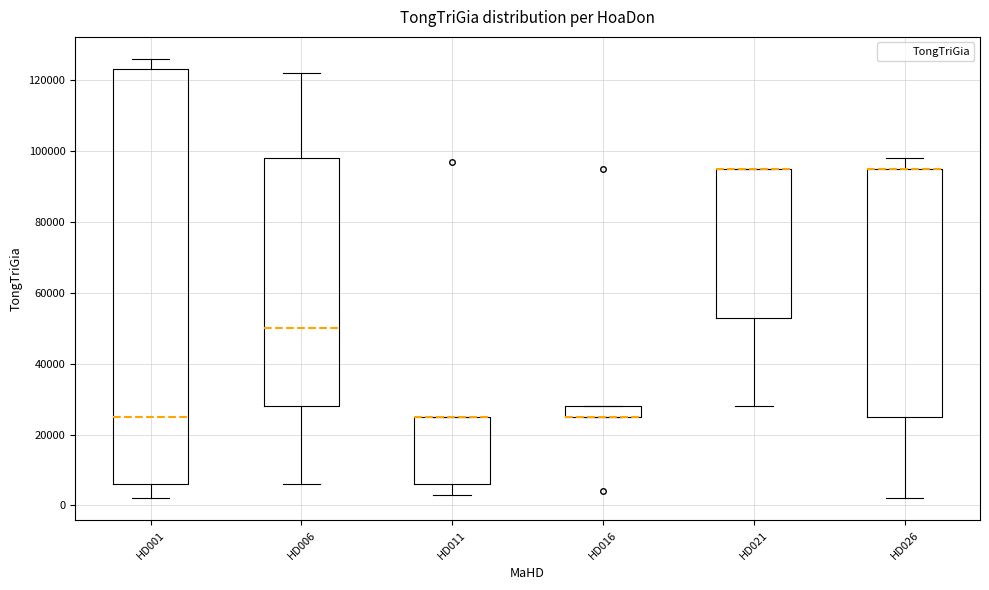

Comparing the boxes themselves (not the whiskers), which one is the tallest?

HD001